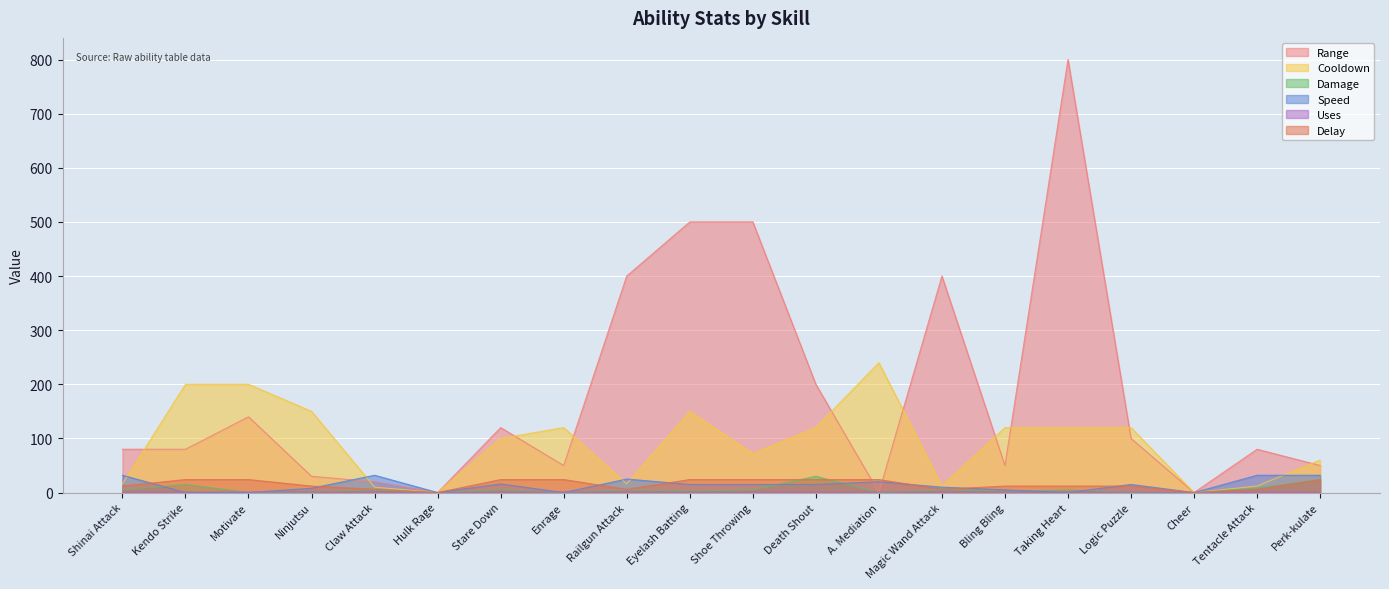

What is the difference between the maximum and minimum values in the Delay series?

24